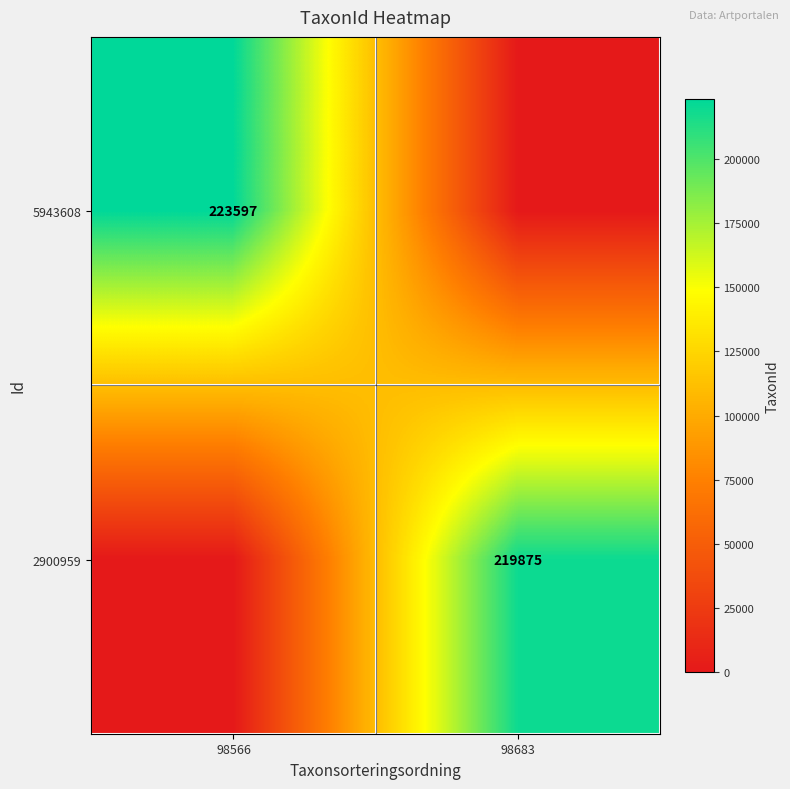

Is the value of 2900959 at 98683 greater than the value of 5943608 at 98566?

No